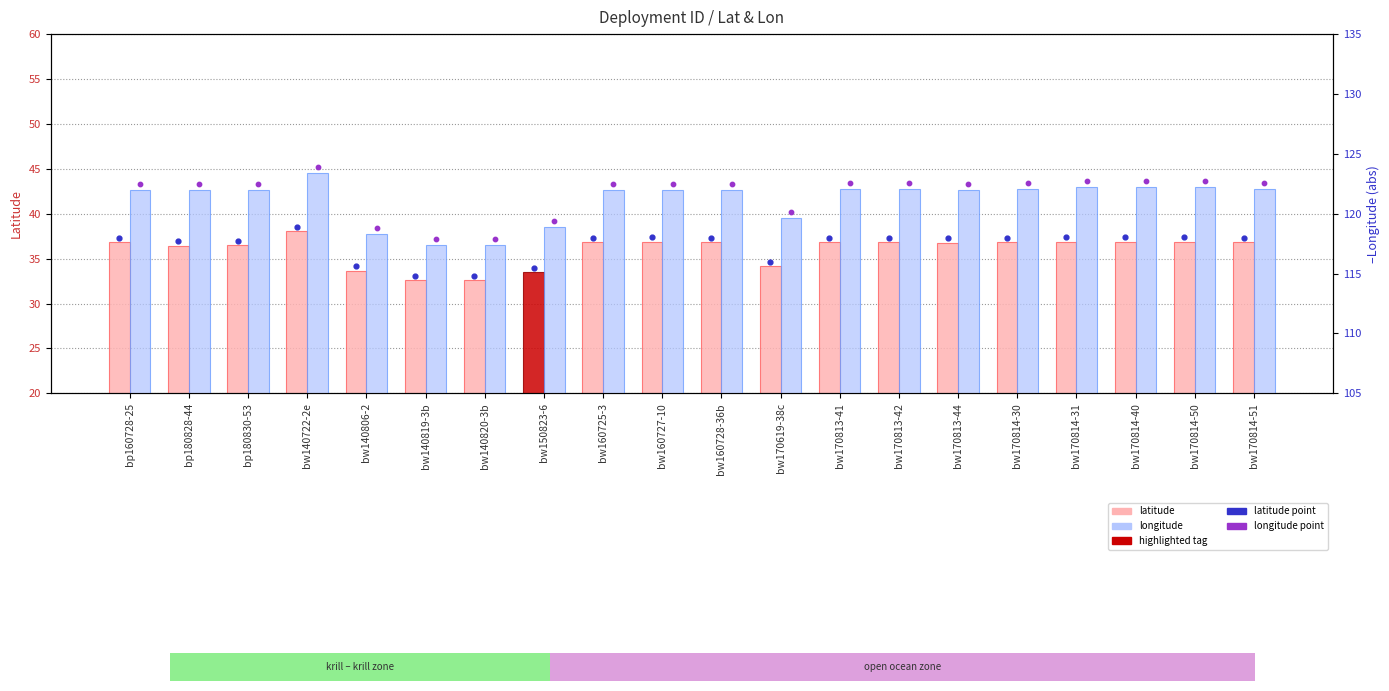

Is the value of latitude point at bw160728-36b greater than the value of longitude at bp160728-25?

No